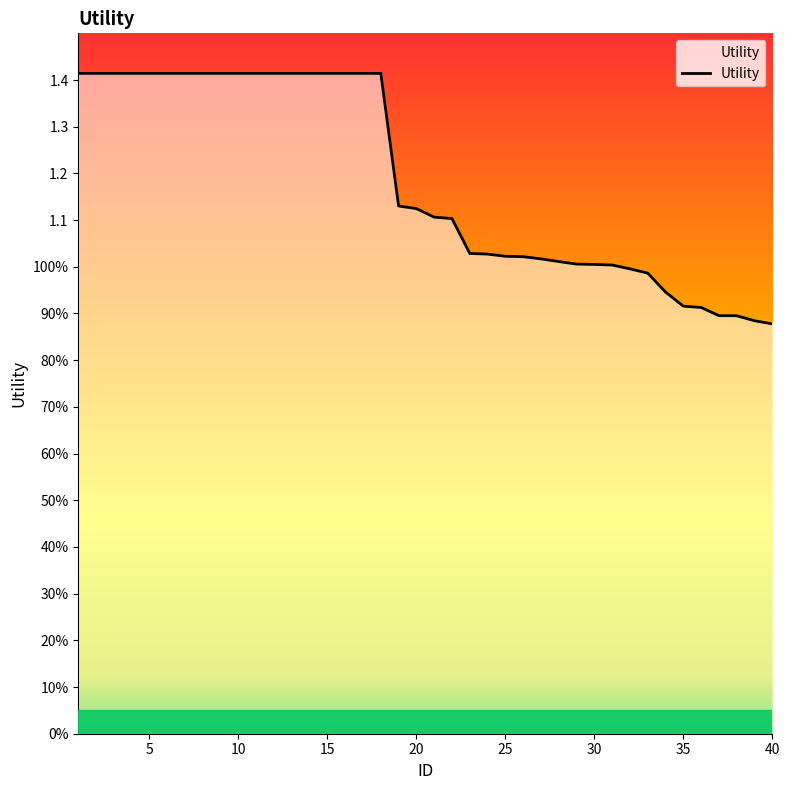

Rank the categories by value from lowest to highest.

40, 39, 38, 37, 36, 35, 34, 33, 32, 31, 30, 29, 28, 27, 26, 25, 24, 23, 22, 21, 20, 19, 1, 2, 3, 4, 5, 6, 7, 8, 9, 10, 11, 12, 13, 14, 15, 16, 17, 18